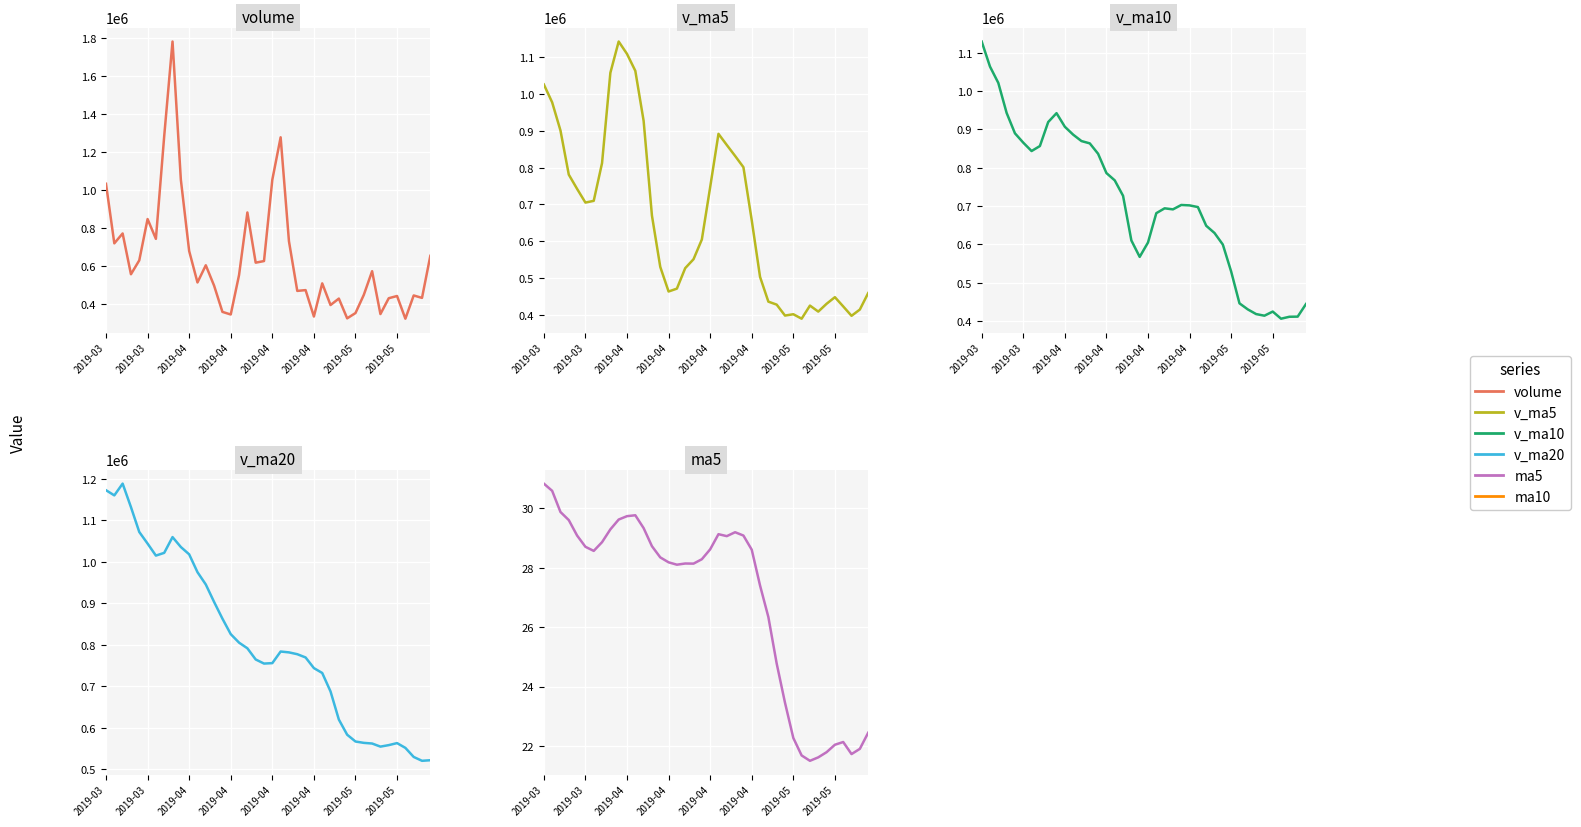

What is the sum of the v_ma5 values at 20 and 8?

1804107.6